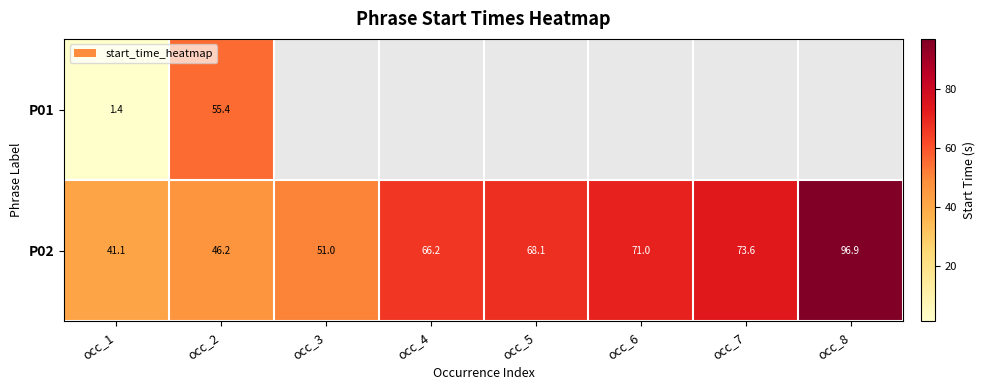

At how many categories does at least one series exceed 37?

8